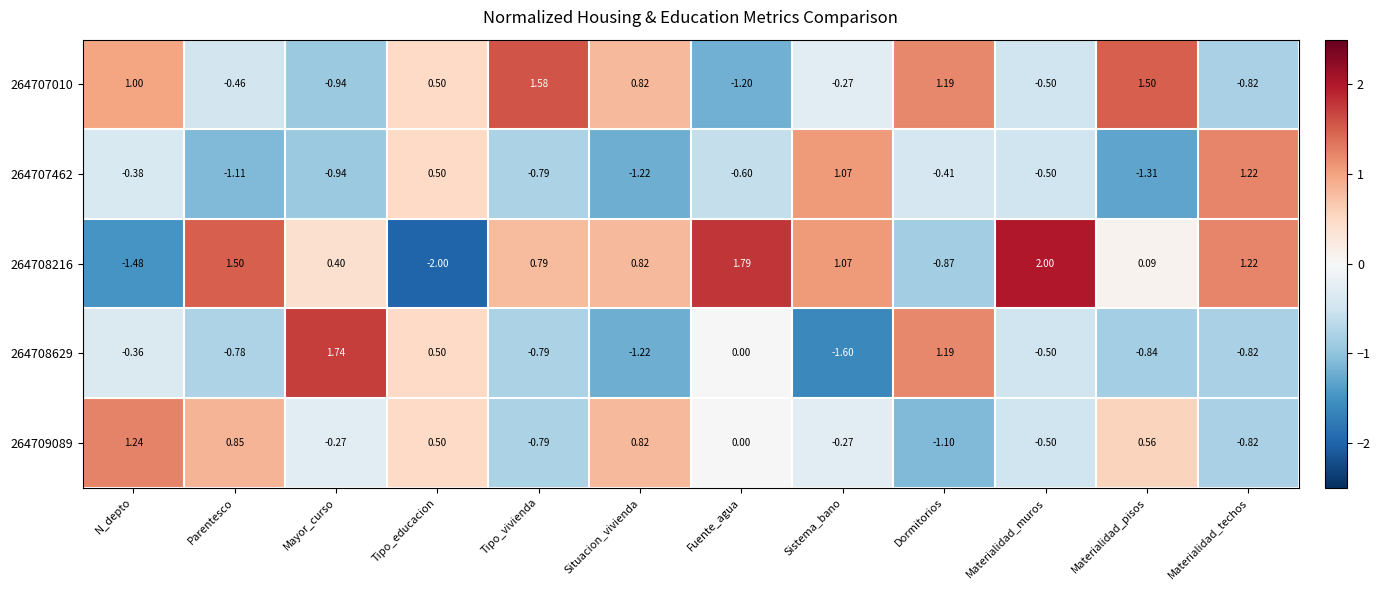

Which series has the largest total across all categories?

264708216